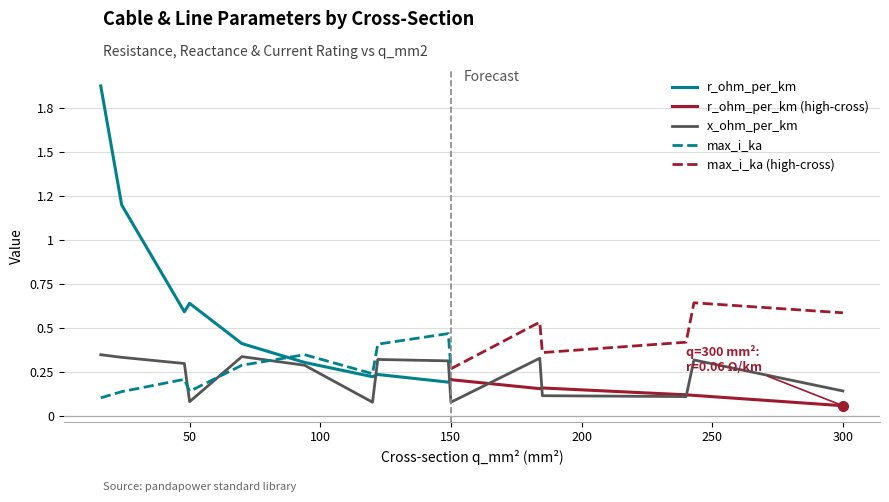

What is the total value across all series at 16?

2.3